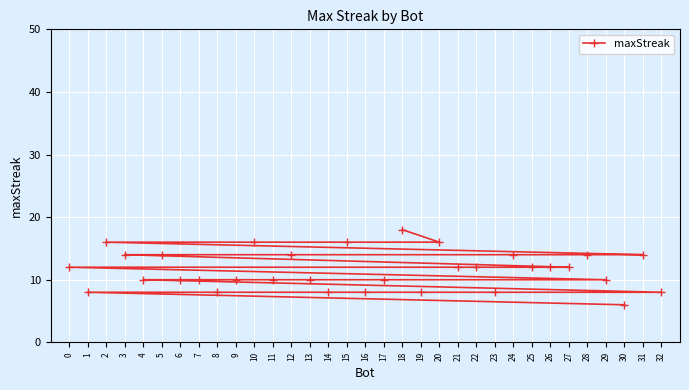

List the labels in order of value, largest first.

18, 20, 15, 10, 2, 31, 28, 24, 12, 5, 3, 27, 26, 25, 22, 21, 0, 29, 17, 13, 11, 9, 7, 6, 4, 32, 23, 19, 16, 14, 8, 1, 30